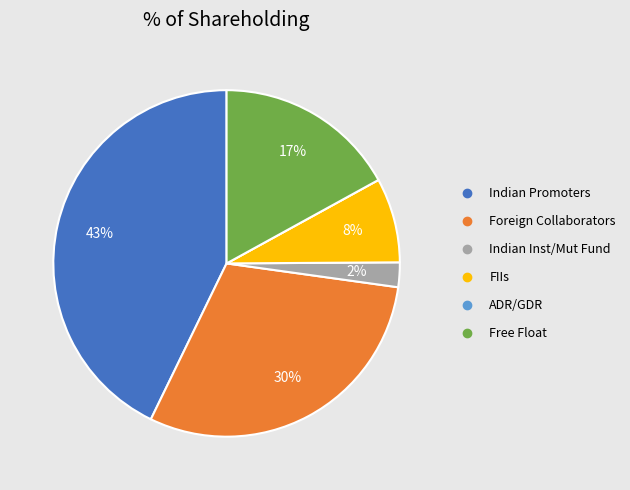

Which has a higher value, Free Float or Foreign Collaborators?

Foreign Collaborators